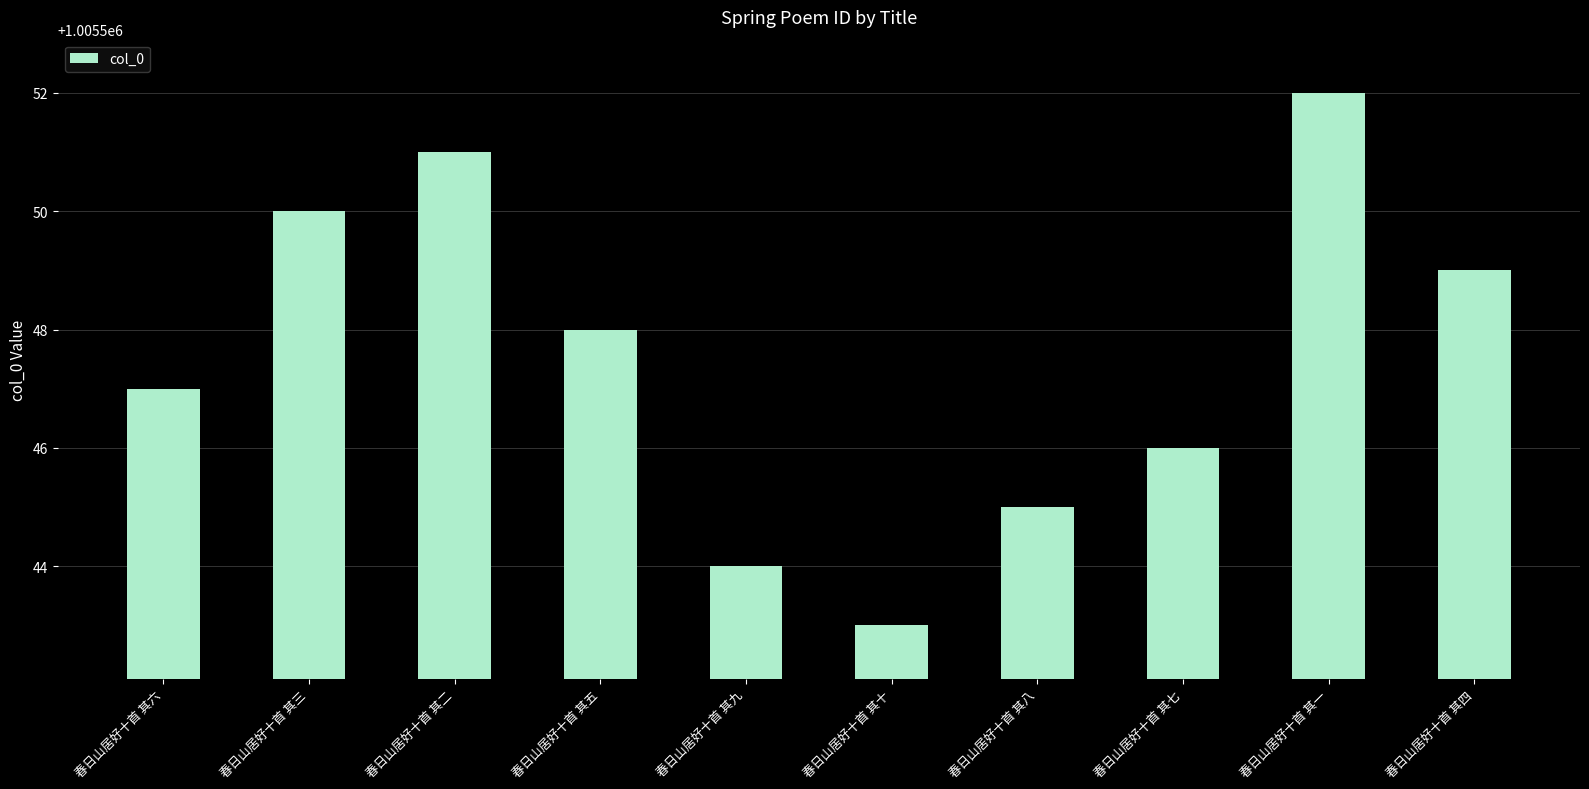

What is the label of the 10th bar from the right?

春日山居好十首 其六